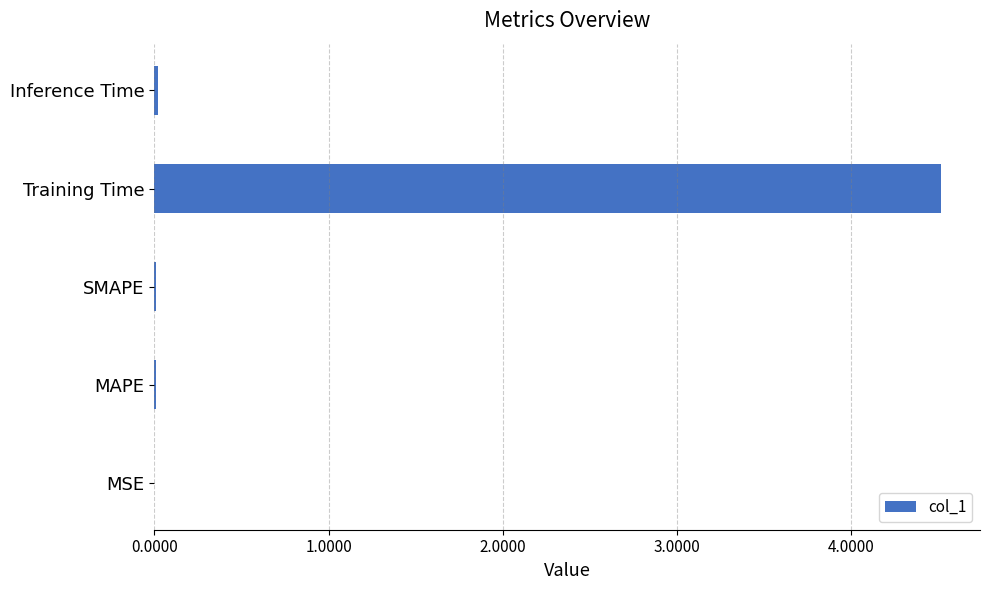

True or false: the data shows 1.1 at Training Time.

False